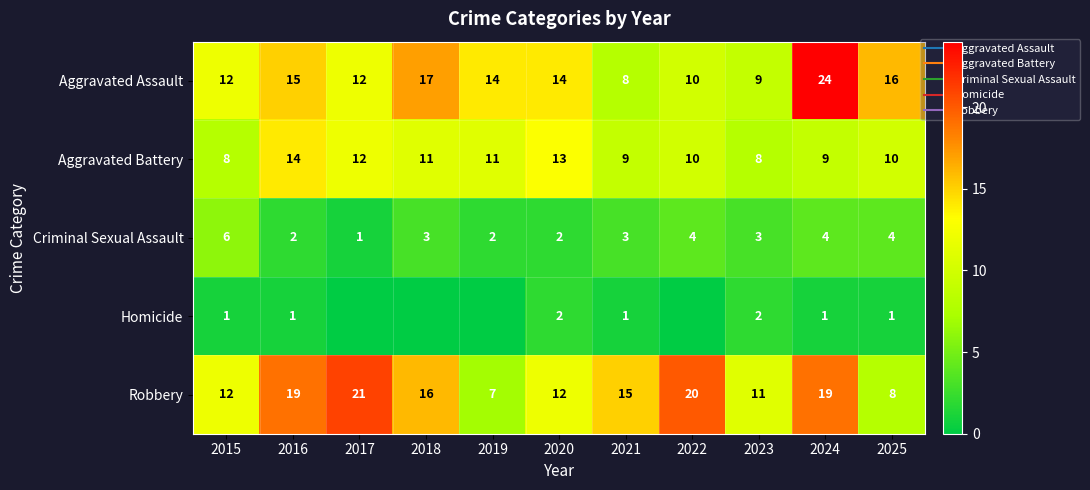

How many data points in Robbery are above 15?

5